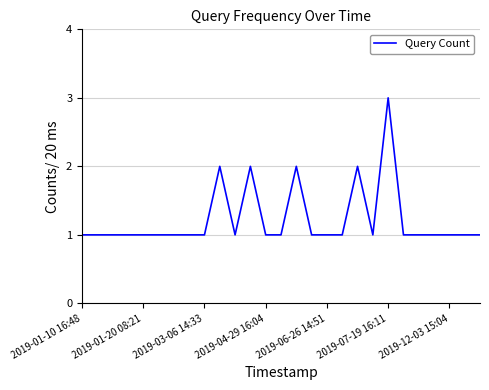

How many distinct data groups are displayed?

1